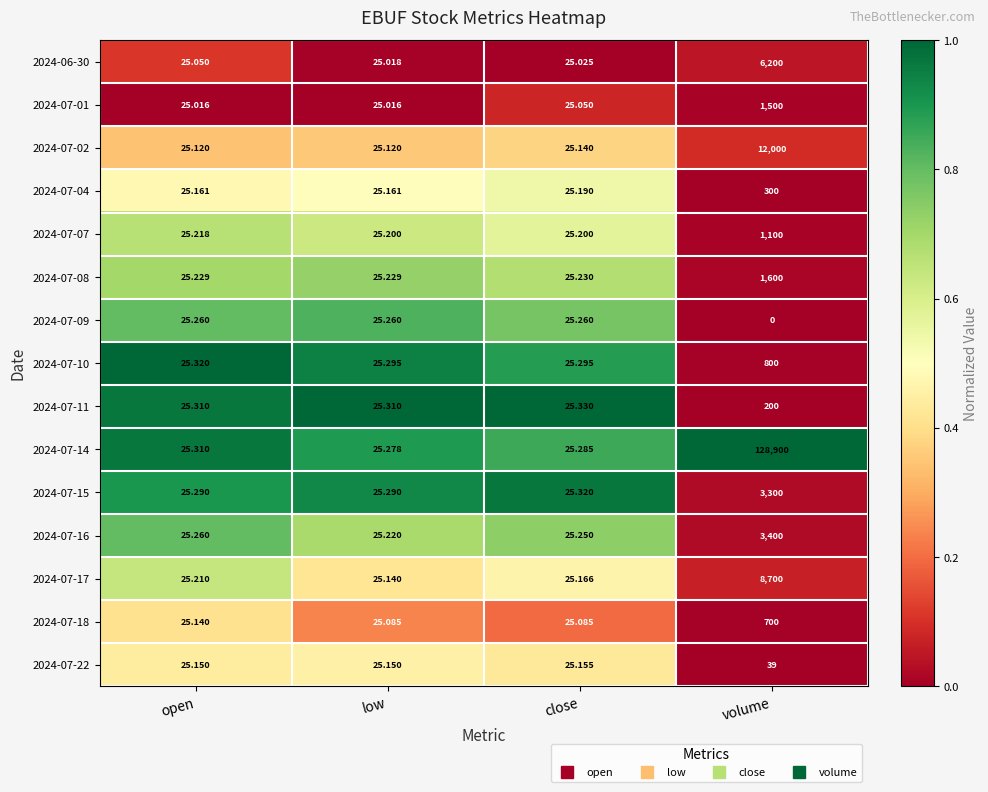

List the series in order of their peak value, highest first.

2024-07-14, 2024-07-02, 2024-07-17, 2024-06-30, 2024-07-16, 2024-07-15, 2024-07-08, 2024-07-01, 2024-07-07, 2024-07-10, 2024-07-18, 2024-07-04, 2024-07-11, 2024-07-22, 2024-07-09